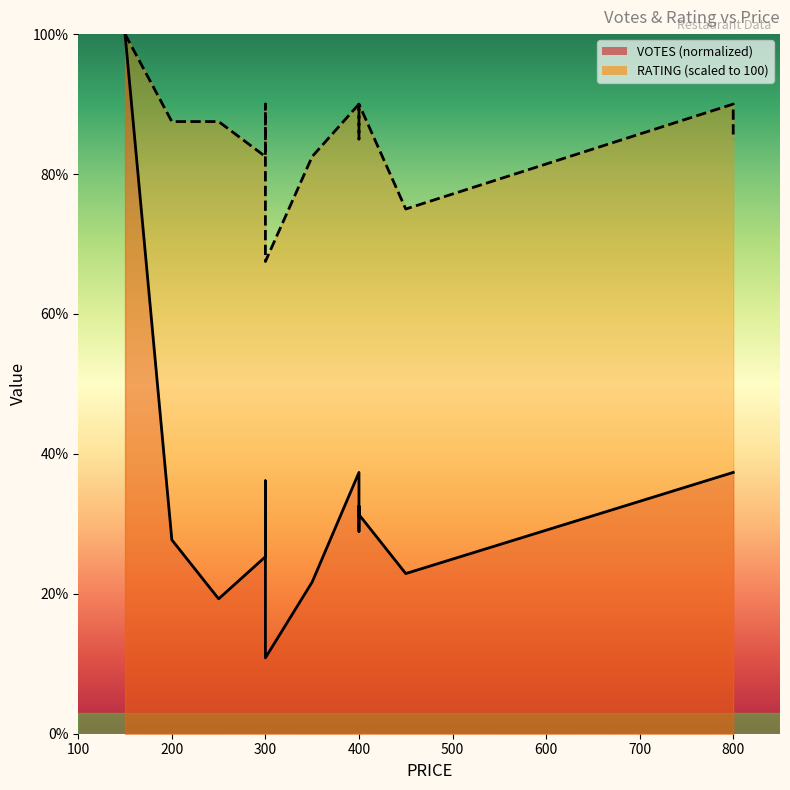

Which series changed the most between 300 and 800?

VOTES